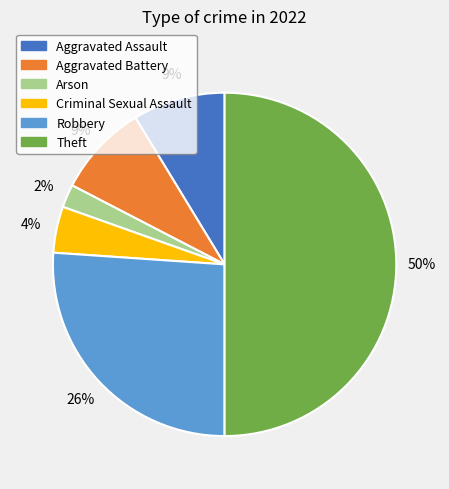

Between Aggravated Battery and Criminal Sexual Assault, which is larger?

Aggravated Battery